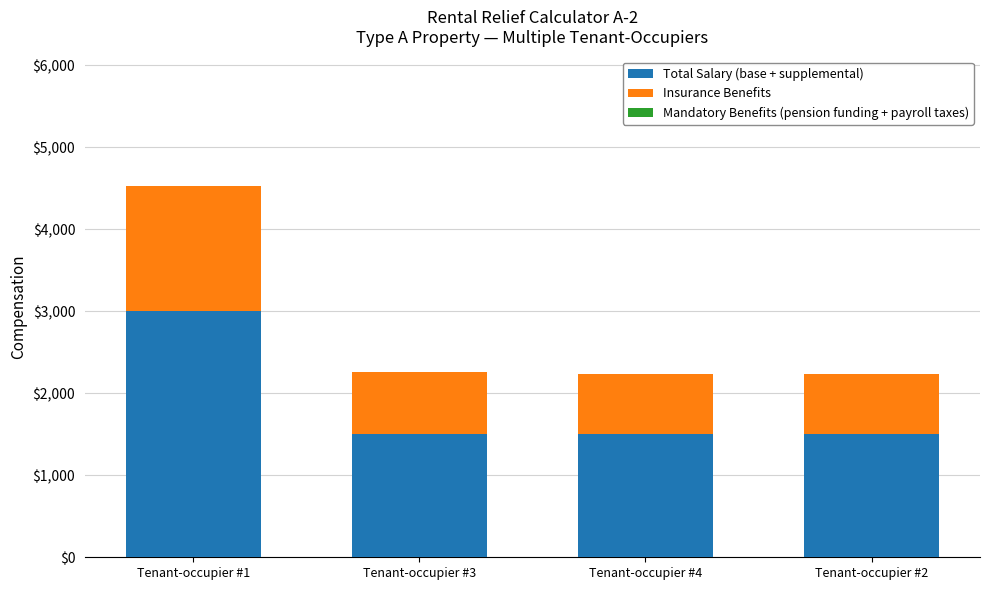

What is the lowest value of the Total Salary (base + supplemental) series?

1500.0